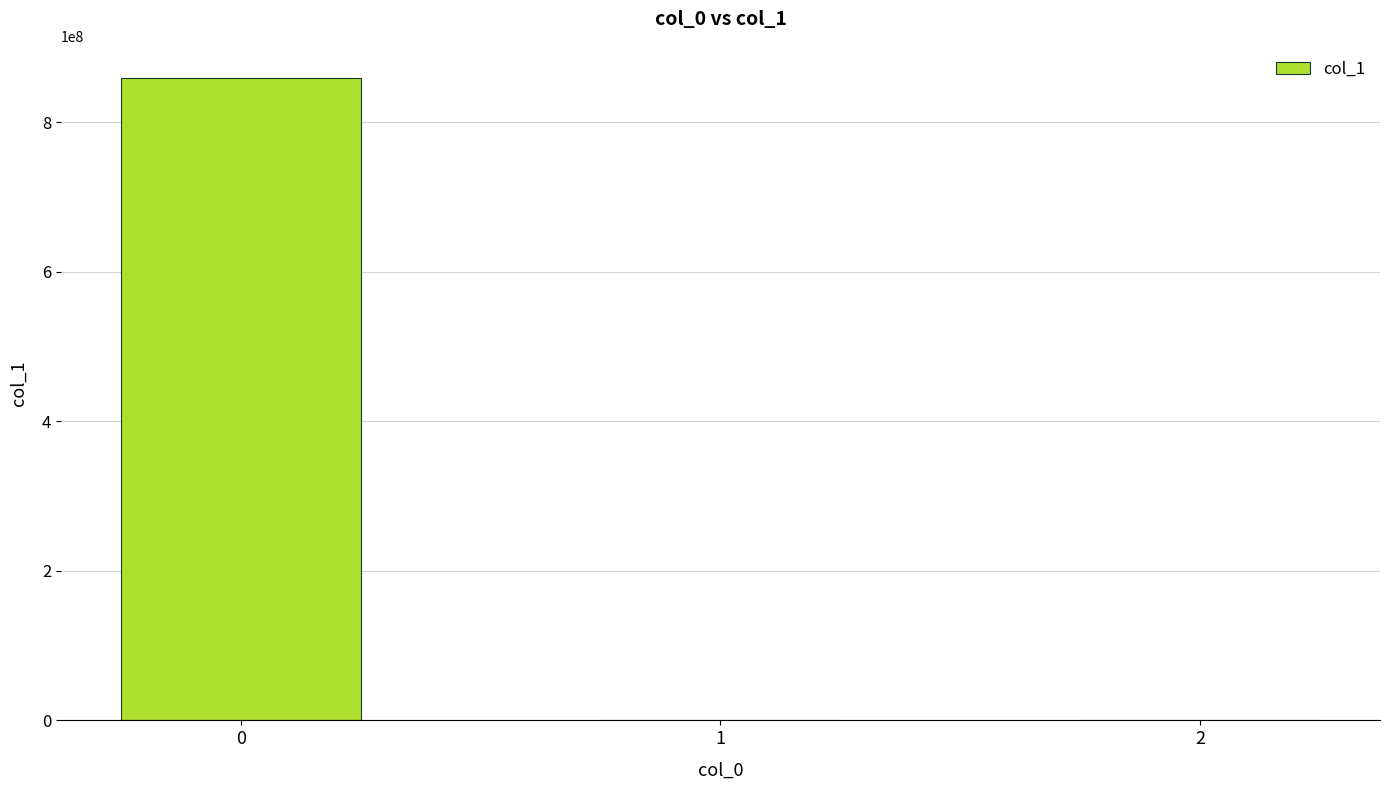

Are the bars horizontal?

No